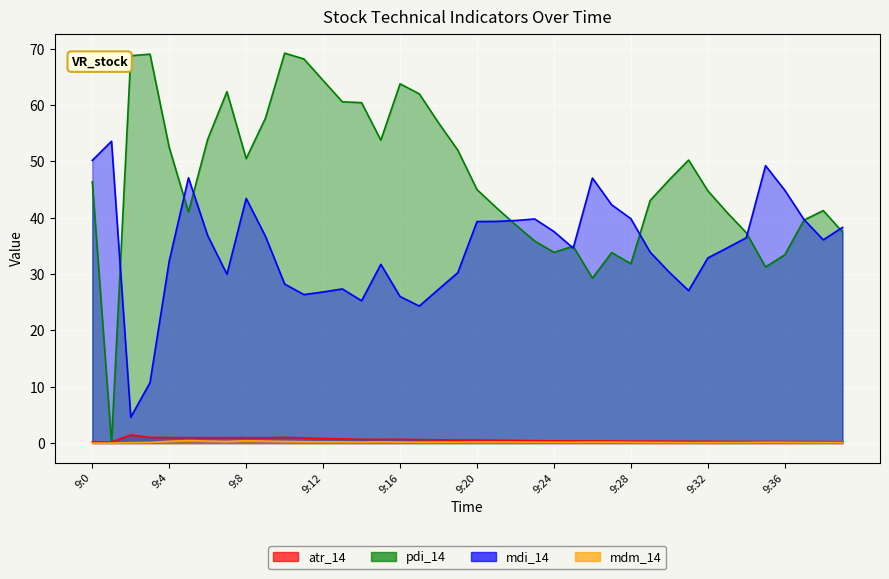

What is the highest value of the atr_14 series?

1.4